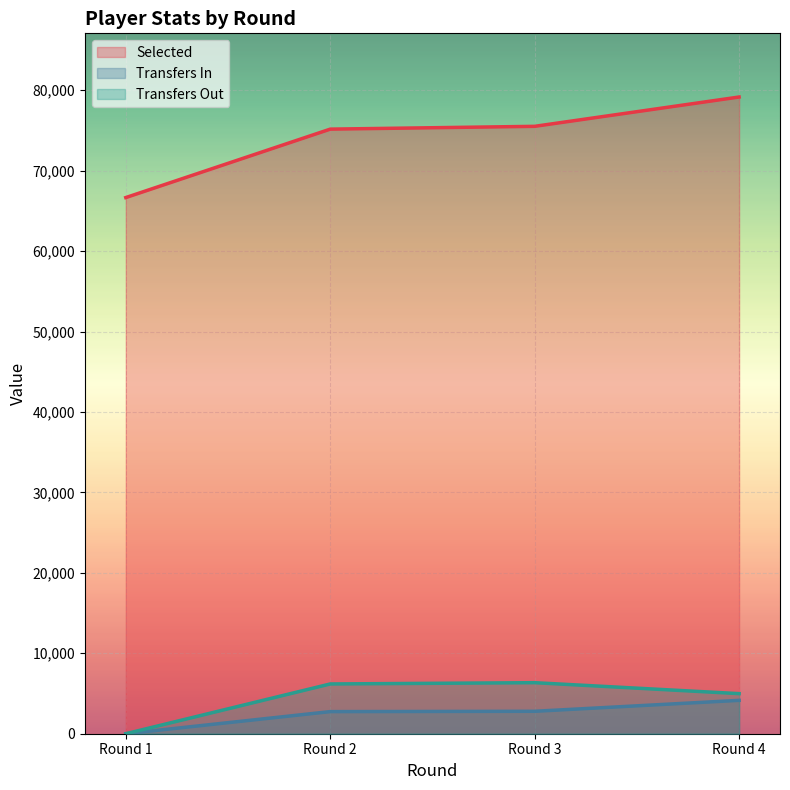

What is the average value of the selected series?

74116